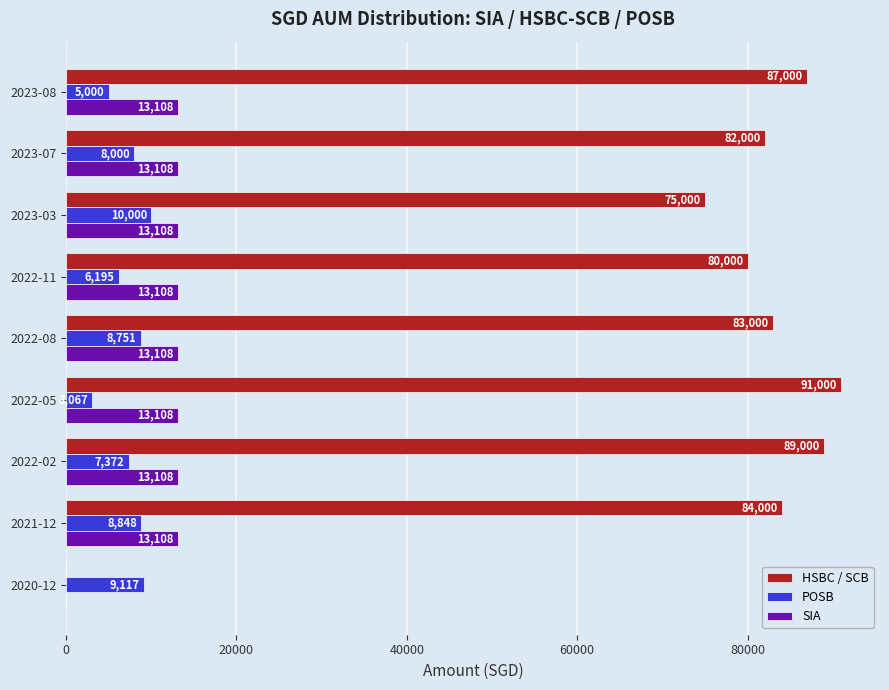

Which series has the largest total across all categories?

HSBC / SCB